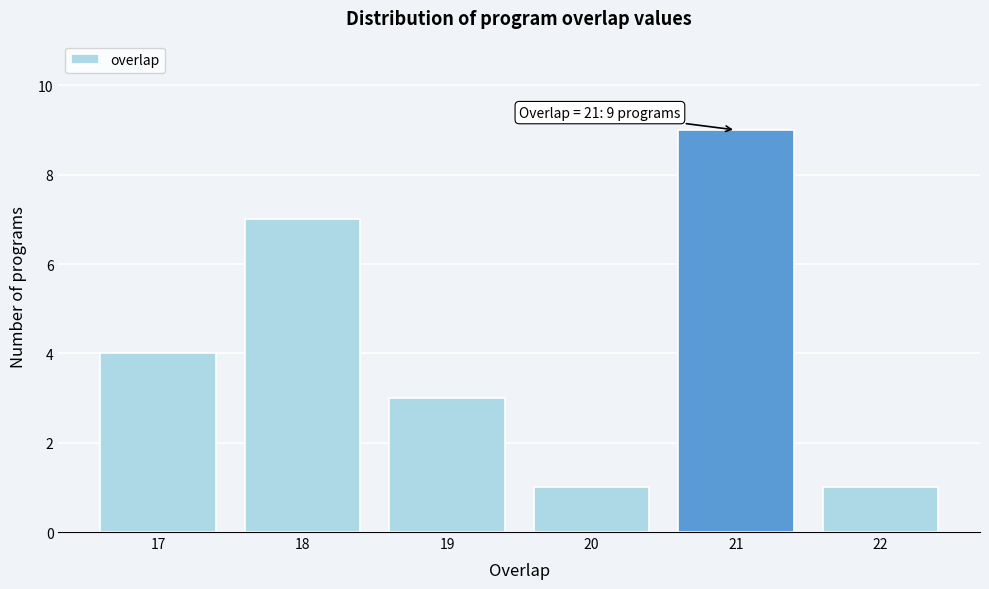

Over which range of the x-axis is the bar tallest?

20.5 to 21.5